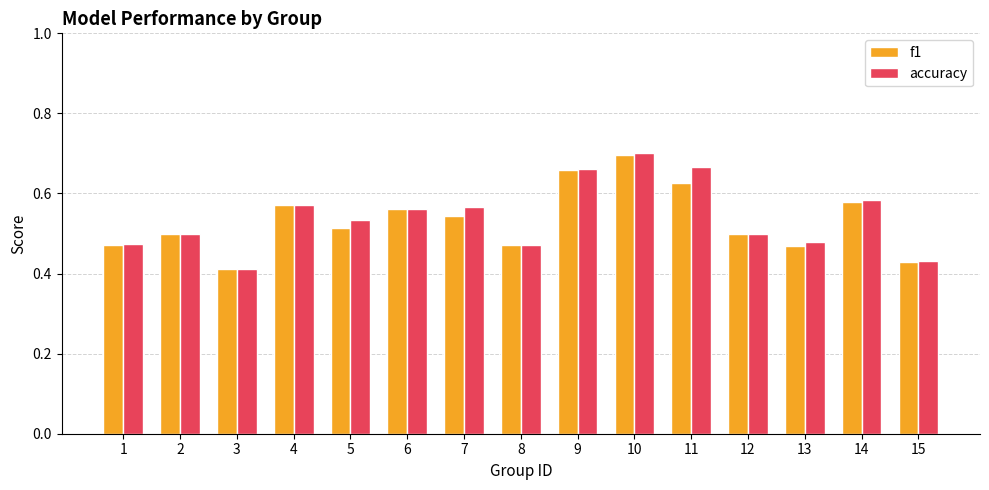

What is the difference between the maximum and second lowest values in the f1 series?

0.3